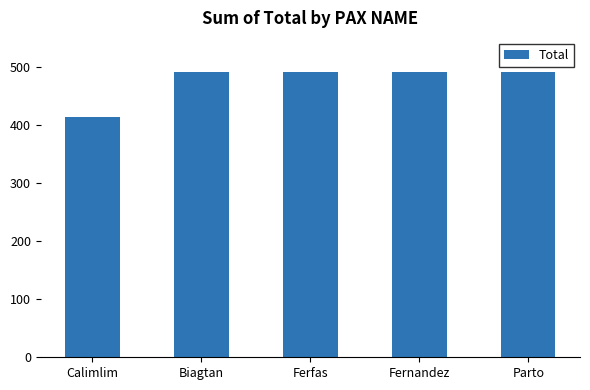

The chart shows a value of 809.2 at Parto. True or false?

False